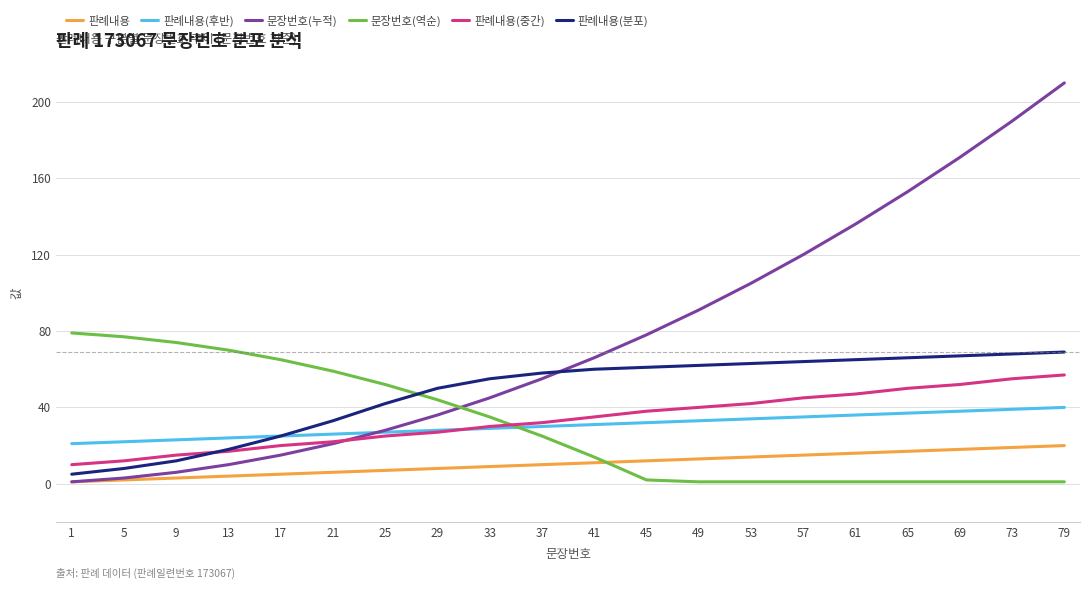

Which series has the widest spread of values?

문장번호(누적)